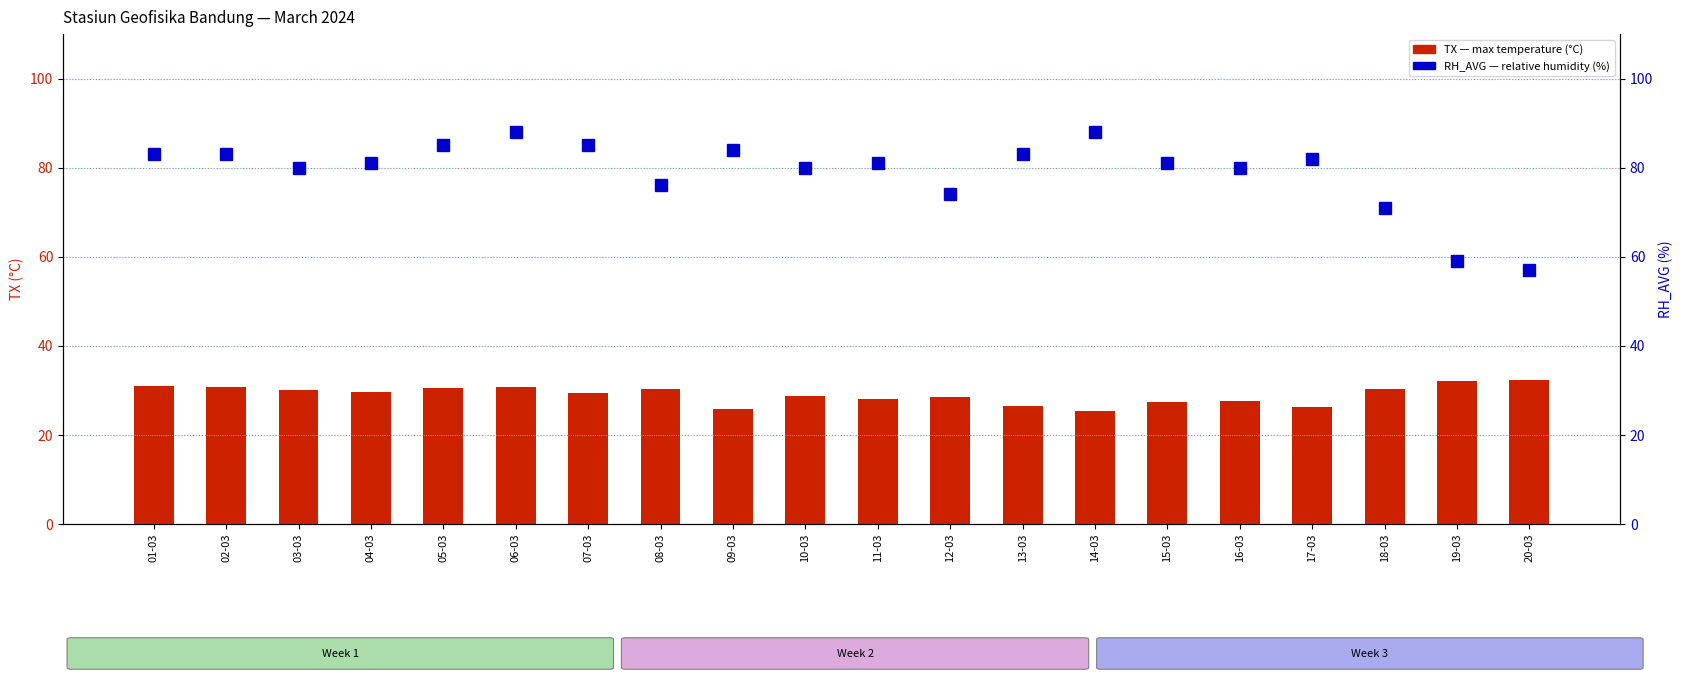

What is the spread (max minus min) of values at 19-03?

26.8